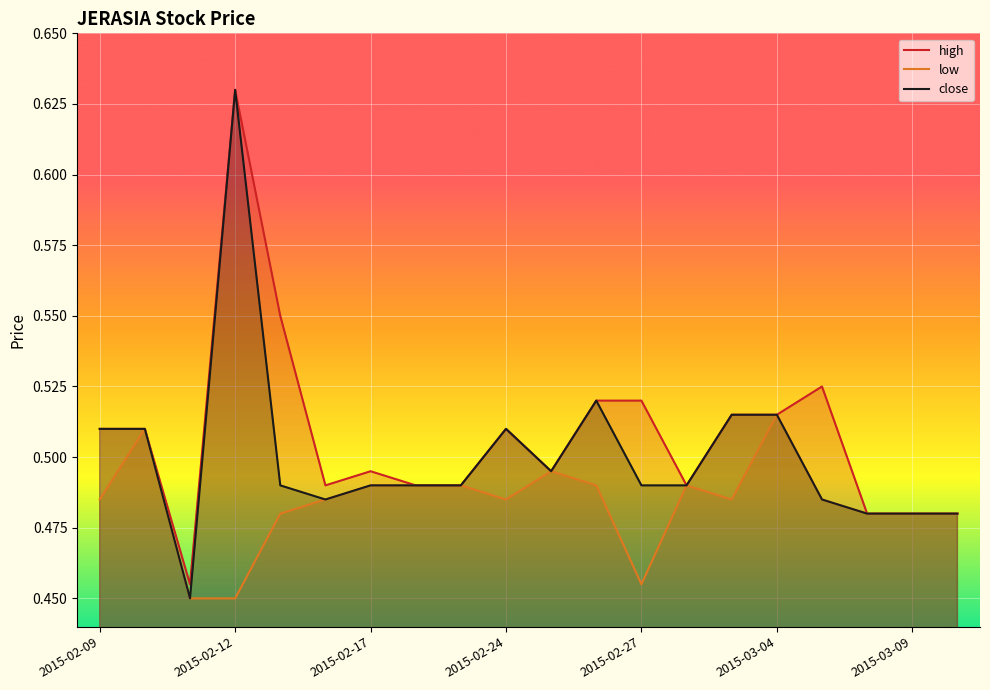

Rank the series by their average value, from highest to lowest.

high, close, low